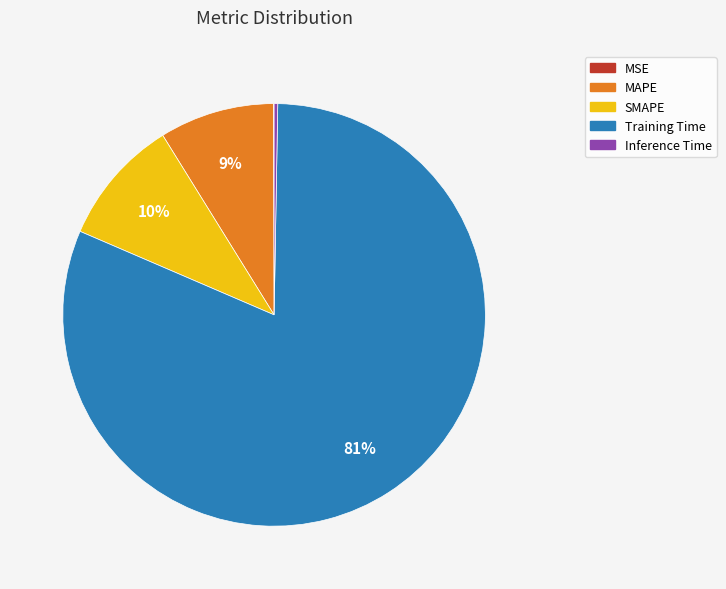

What is the majority slice?

Training Time